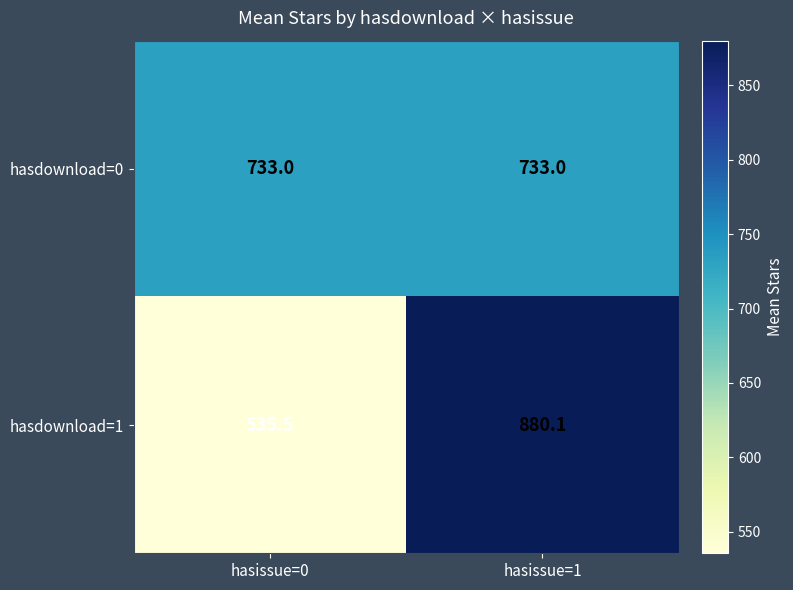

Which series changed the most between hasissue=0 and hasissue=1?

hasdownload=1